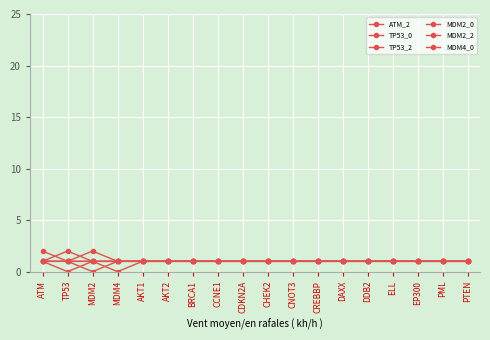

At PTEN, list the series in order from smallest to largest.

ATM_2, TP53_0, TP53_2, MDM2_0, MDM2_2, MDM4_0